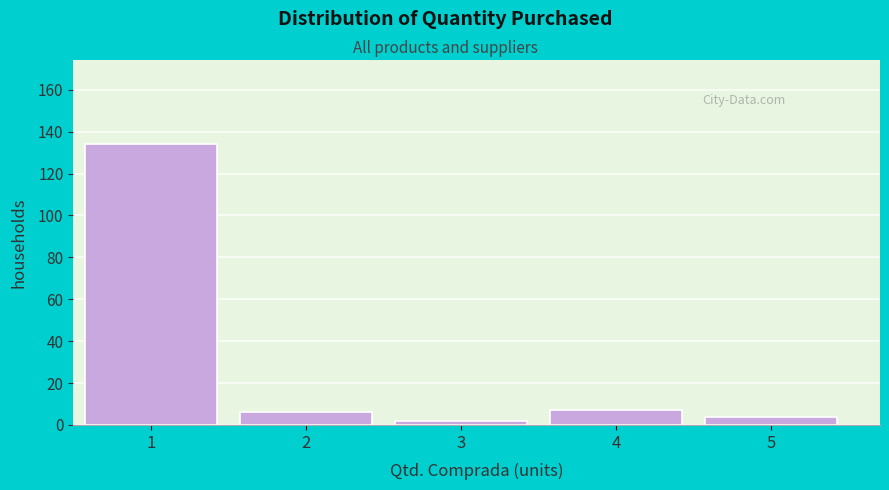

Reading left to right, list all the values displayed in this chart.

1=134	2=6	3=2	4=7	5=4